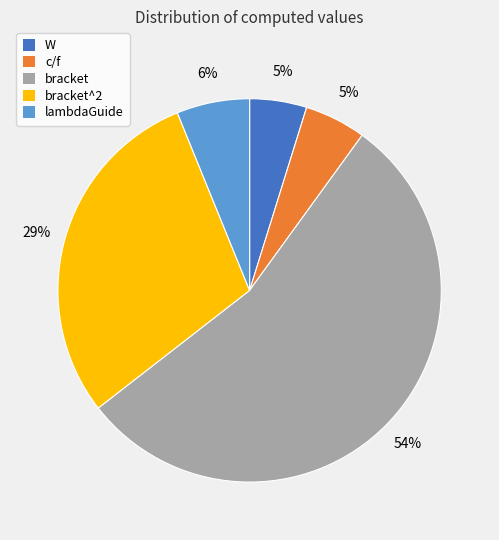

The lambdaGuide slice represents 6% of the pie. True or false?

True